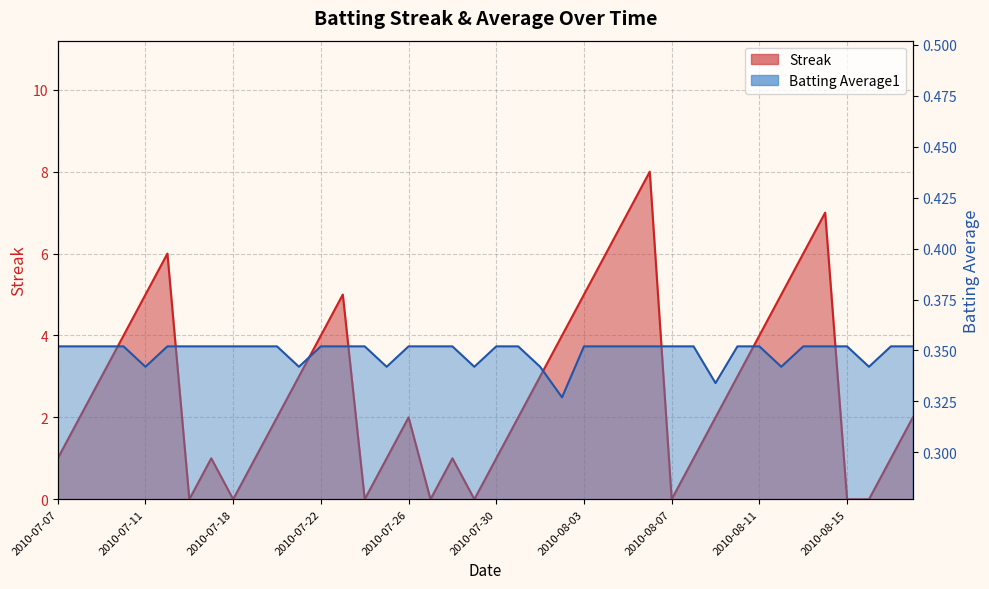

The Streak series shows 1.7 at 2010-08-08. True or false?

False